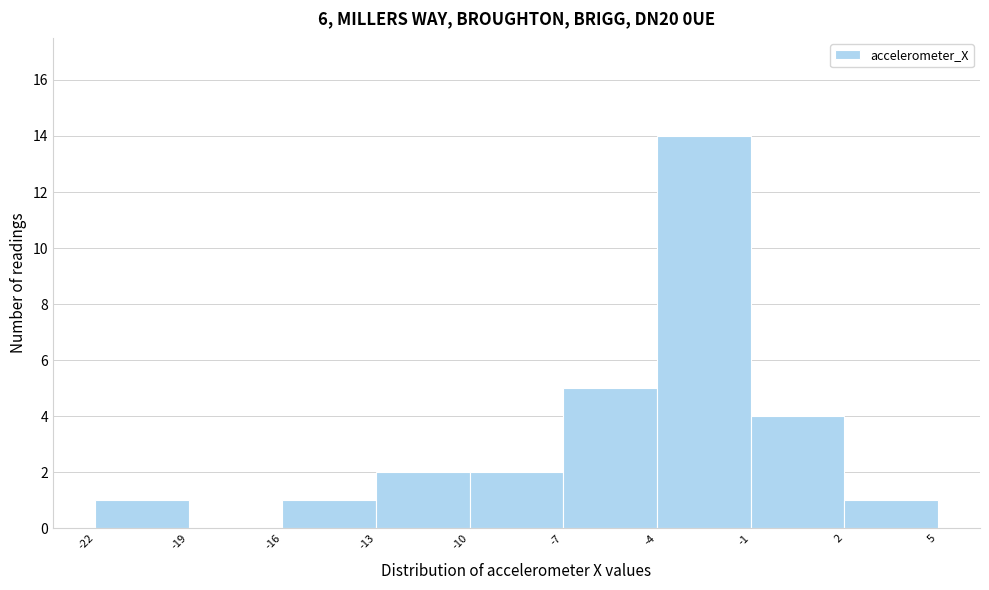

How tall is the bar that spans -7 to -4 on the x-axis? The values are not printed on the chart, so give them approximately, as read against the axis.

5